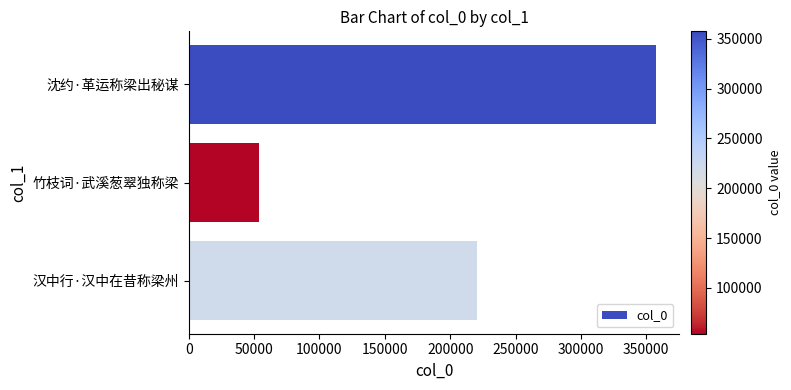

What is the label of the 1st bar from the top?

沈约·革运称梁出秘谋